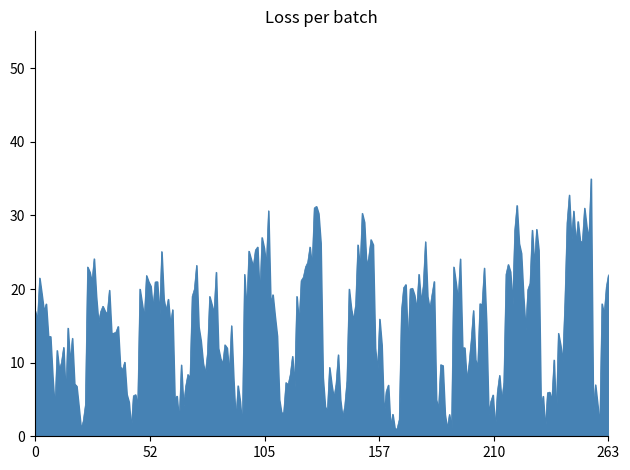

What is the maximum value shown in the chart?

35.0